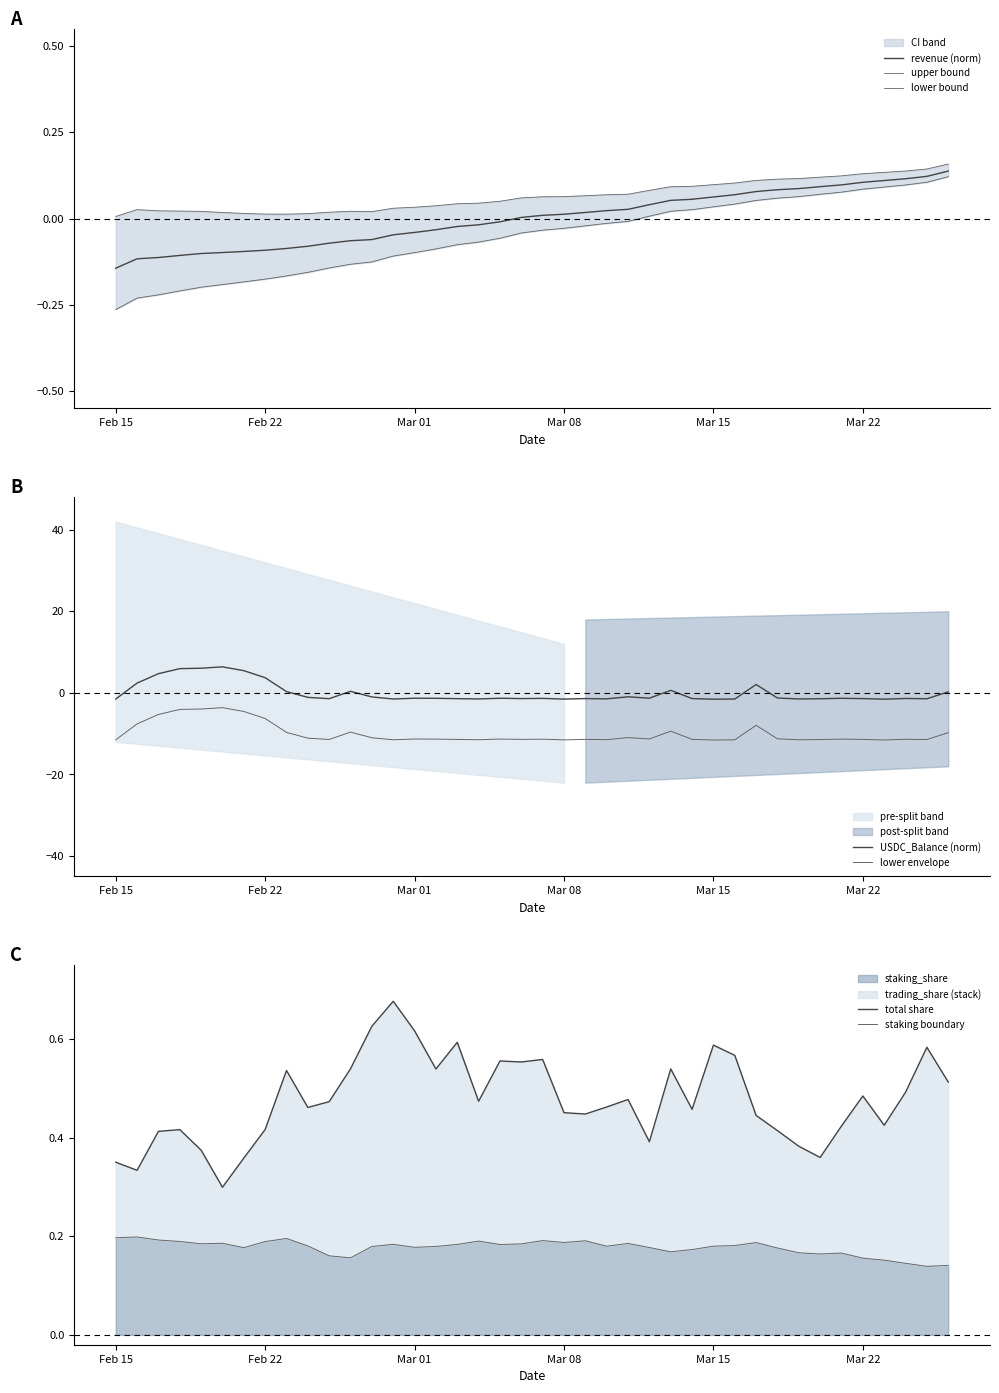

True or false: lower envelope and USDC_Balance (norm) cross at least once.

False